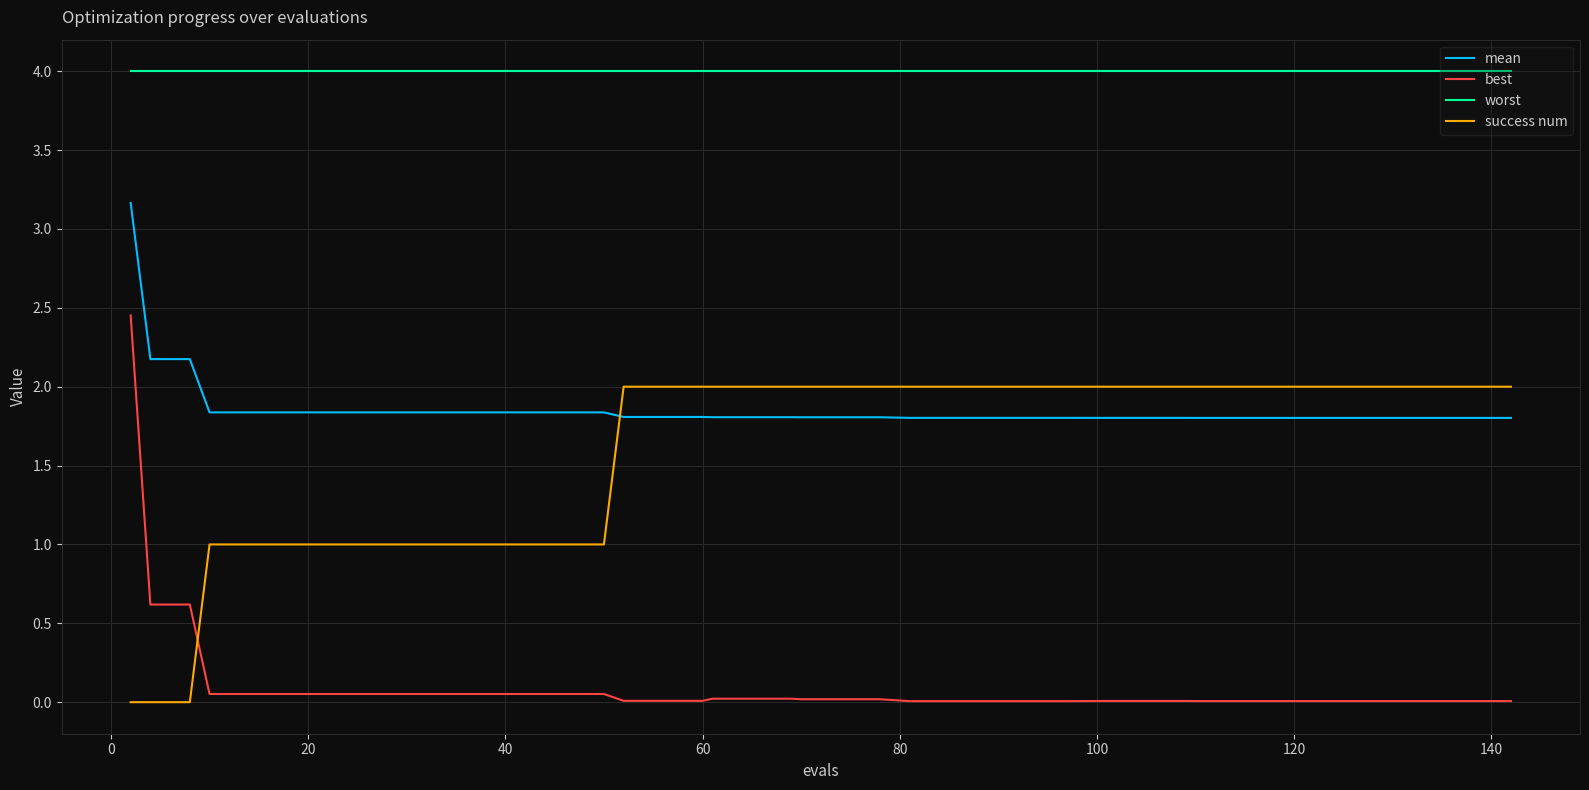

Which series has the widest spread of values?

best